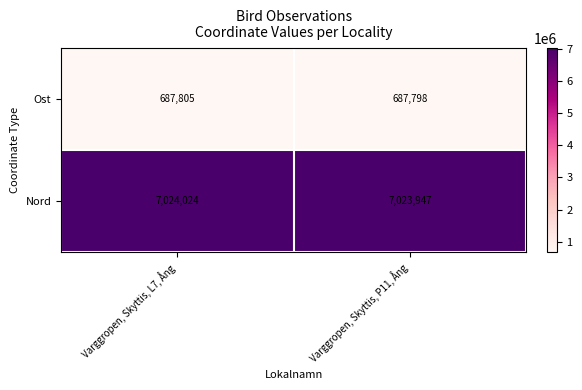

What is the greatest value displayed?

7024024